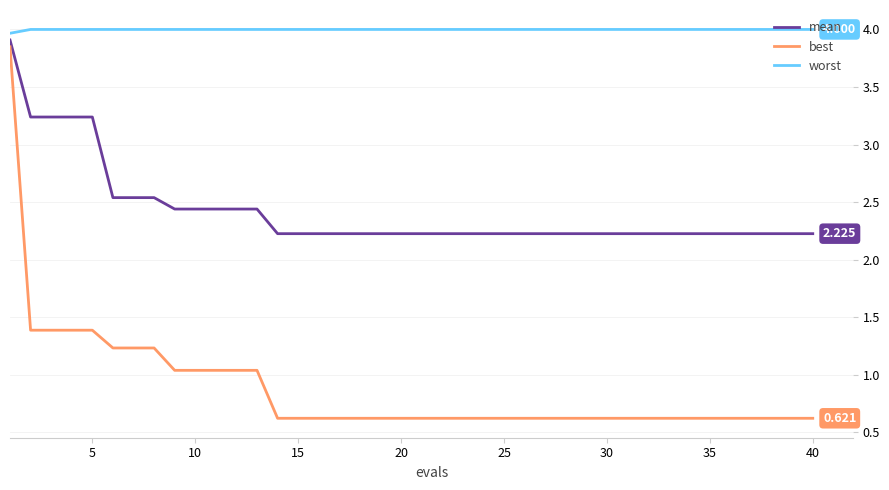

Which series has the widest spread of values?

best